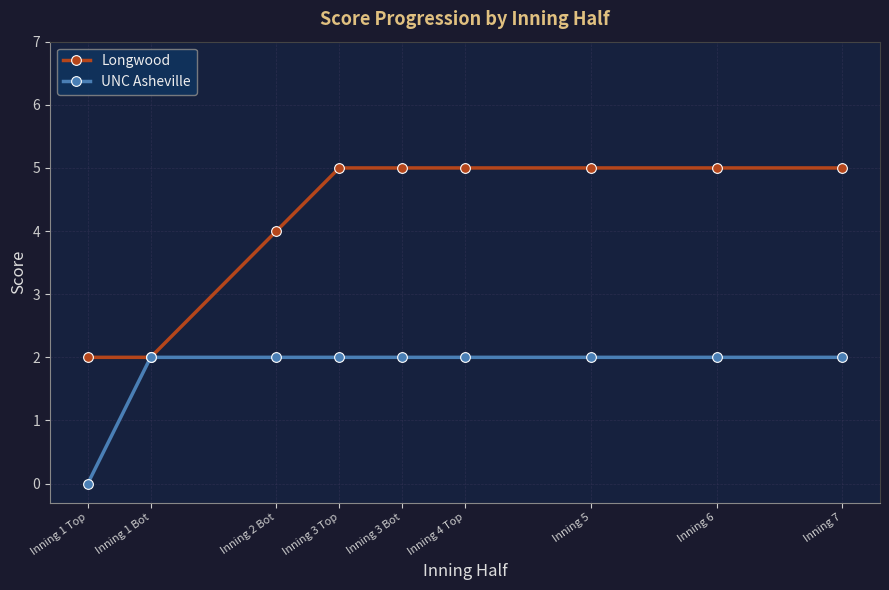

True or false: UNC Asheville has a value of 3 at Inning 7.

False